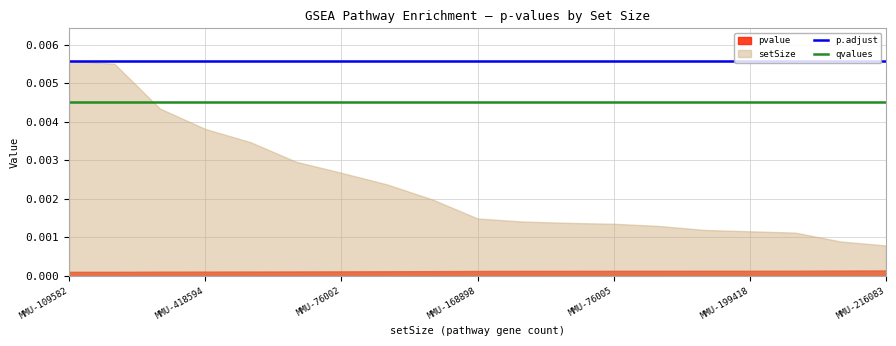

Between MMU-216083 and MMU-76002, which is larger?

MMU-216083